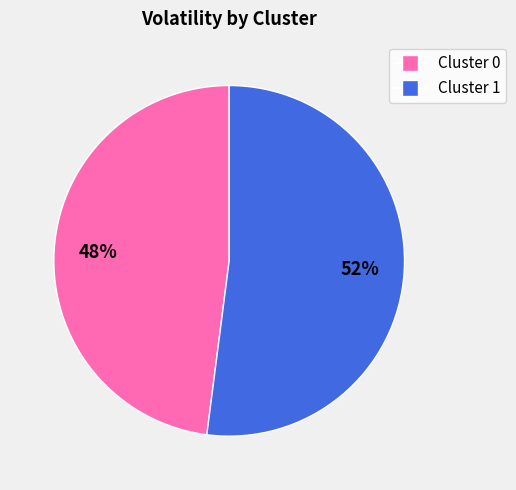

Does any single category account for the majority?

Yes